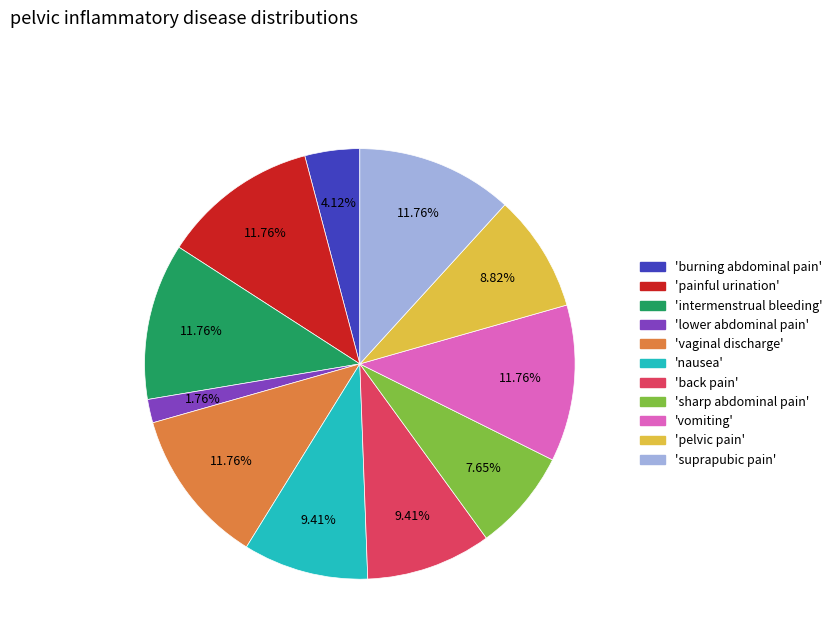

Which slice is the smallest?

'lower abdominal pain'